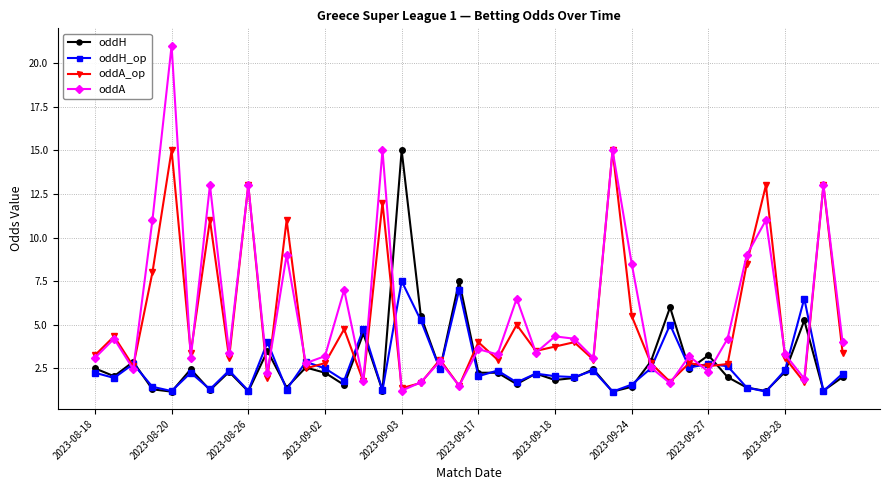

What is the value of the oddA point at the 17th from the left?

1.2